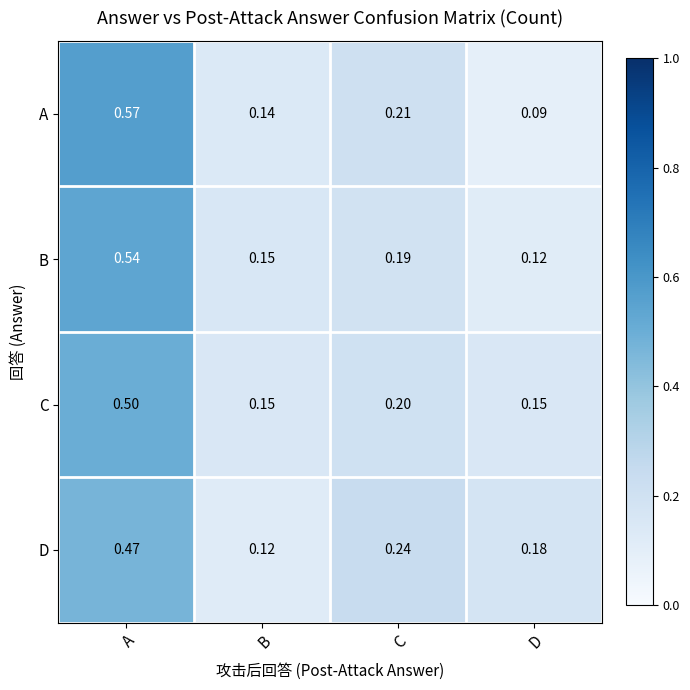

List the labels in order of B value, largest first.

A, C, B, D